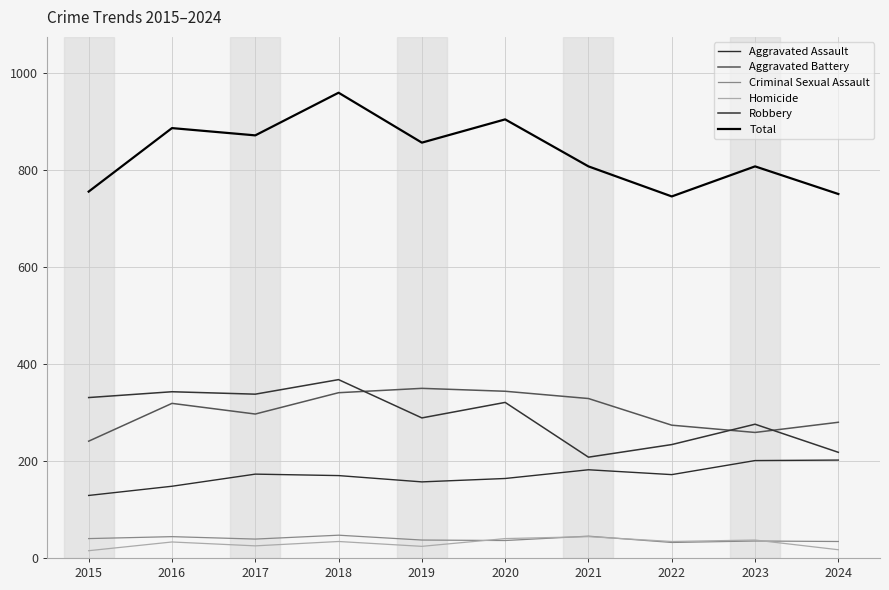

Which series changed the most between 2021 and 2024?

Total